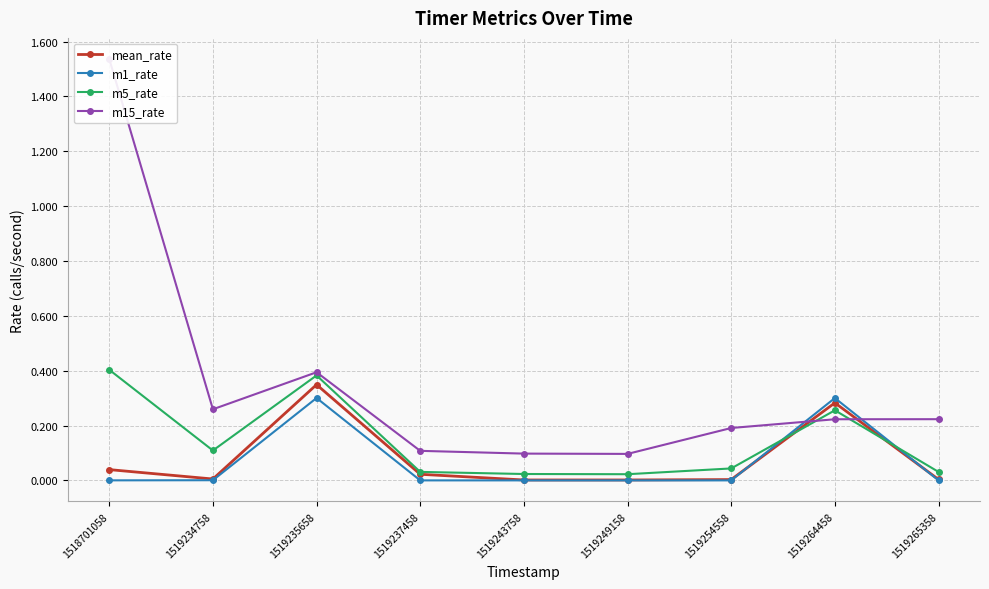

How many interior local peaks does the m1_rate series have?

2